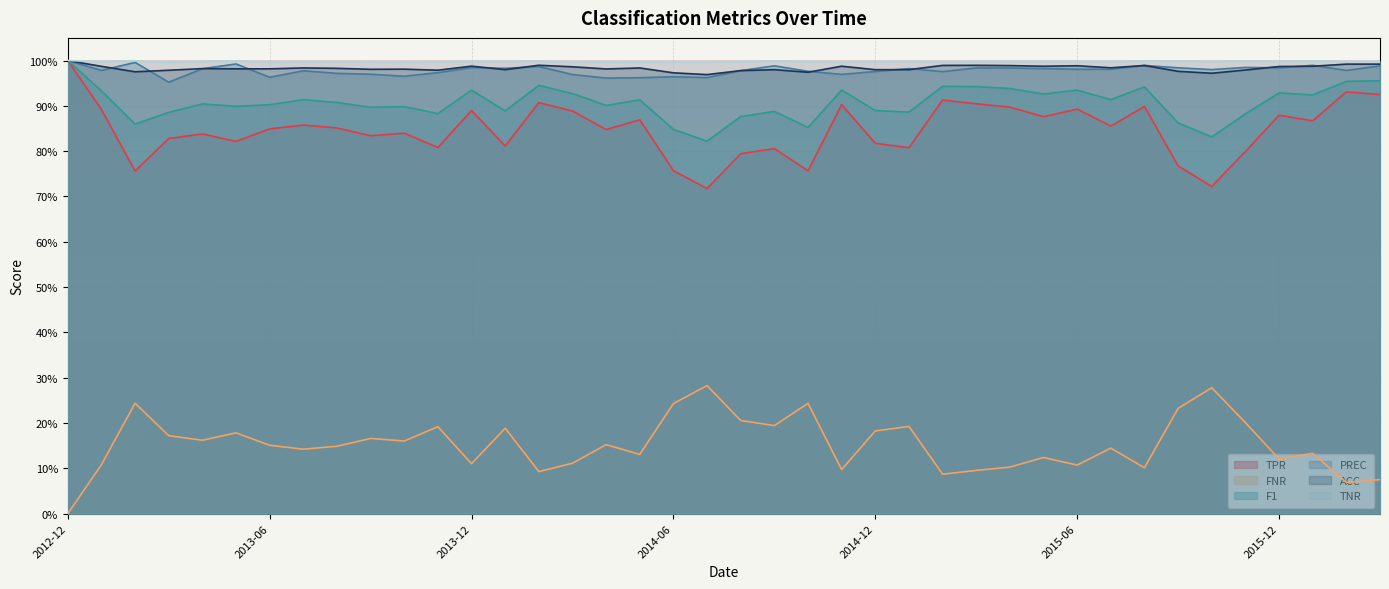

At which label is PREC closest to 0?

2013-03